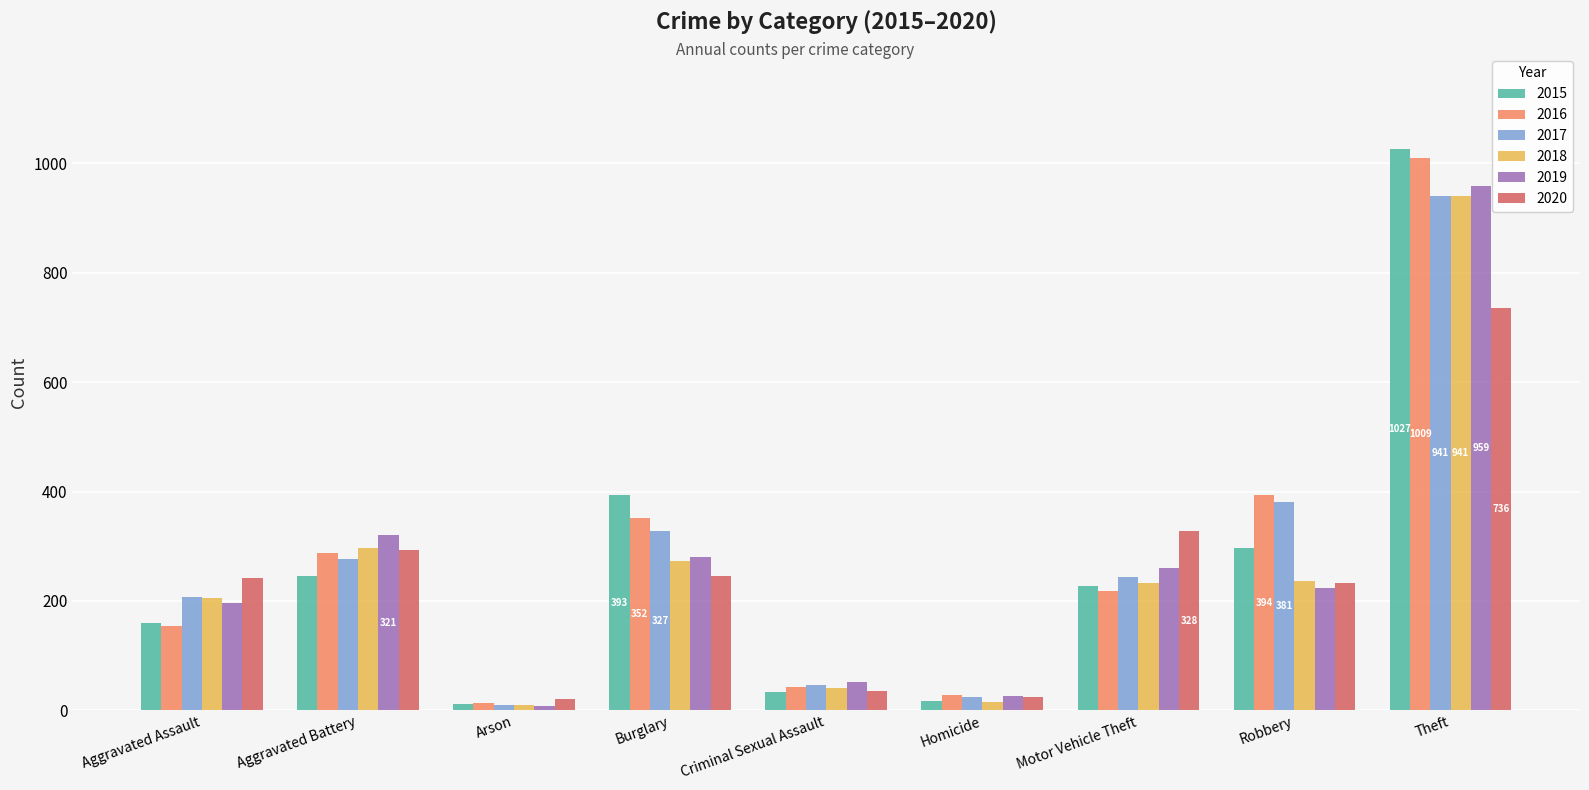

At how many categories does at least one series exceed 268?

5